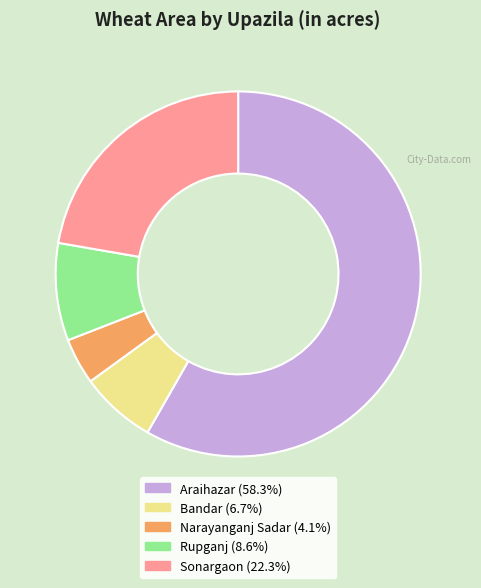

How many slices are in this pie chart?

5